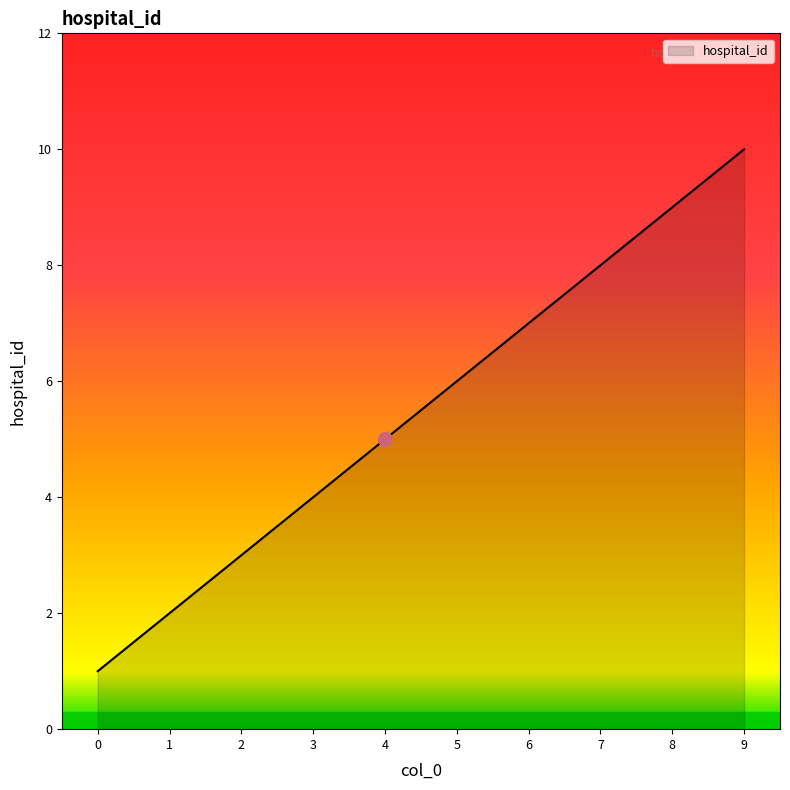

Approximately how many times larger is the value at 4 compared to 5?

0.8